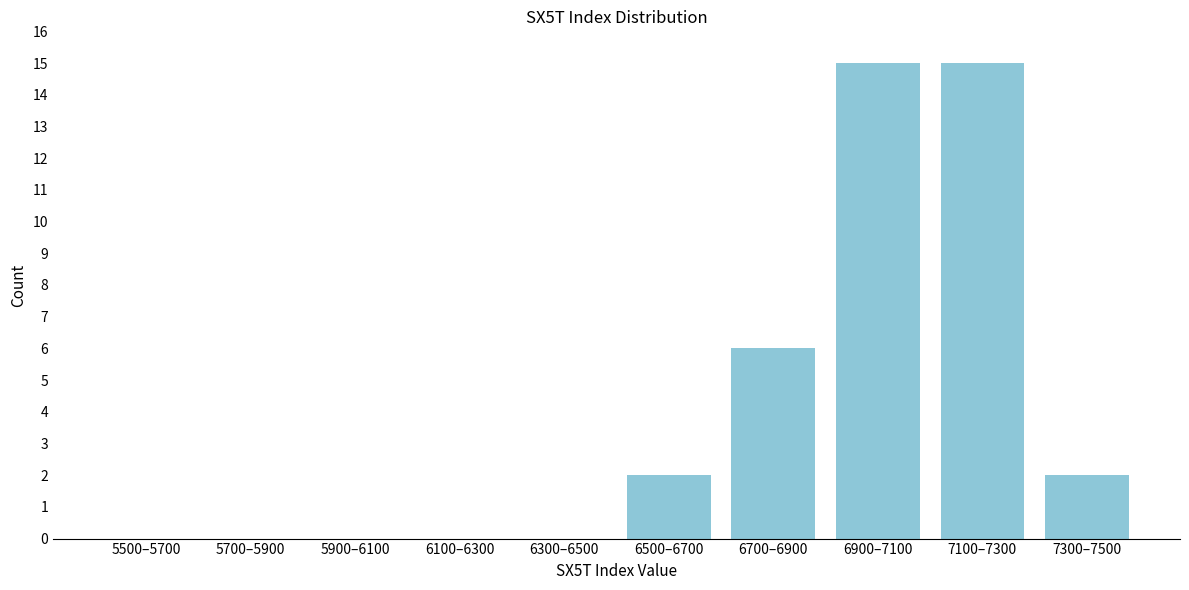

Reading right to left, list all the values displayed in this chart.

7300–7500=2	7100–7300=15	6900–7100=15	6700–6900=6	6500–6700=2	6300–6500=0	6100–6300=0	5900–6100=0	5700–5900=0	5500–5700=0